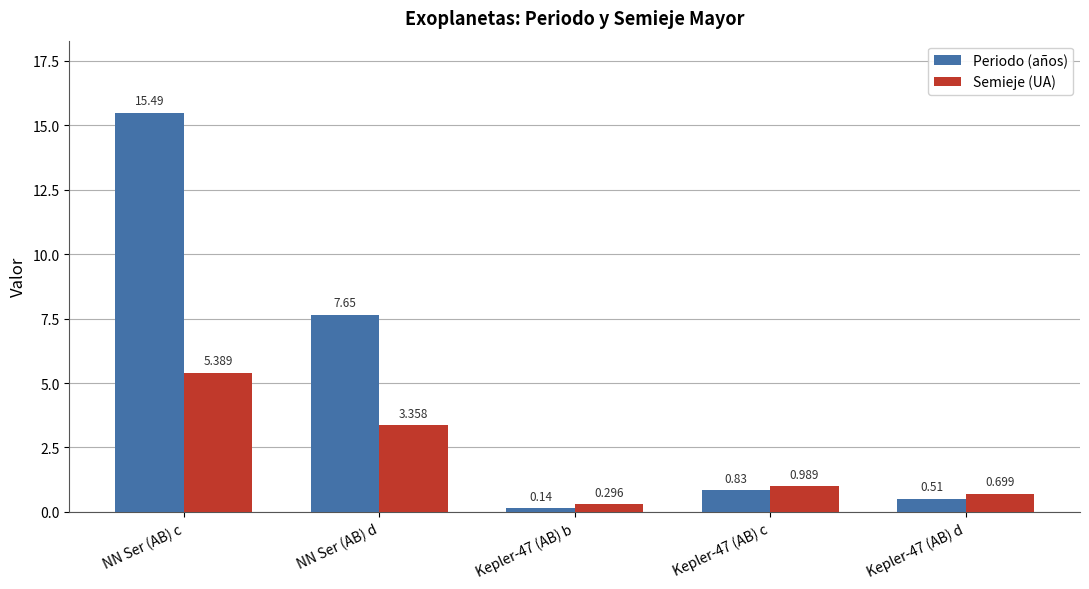

List the series in order of their peak value, highest first.

Periodo (años), Semieje (UA)